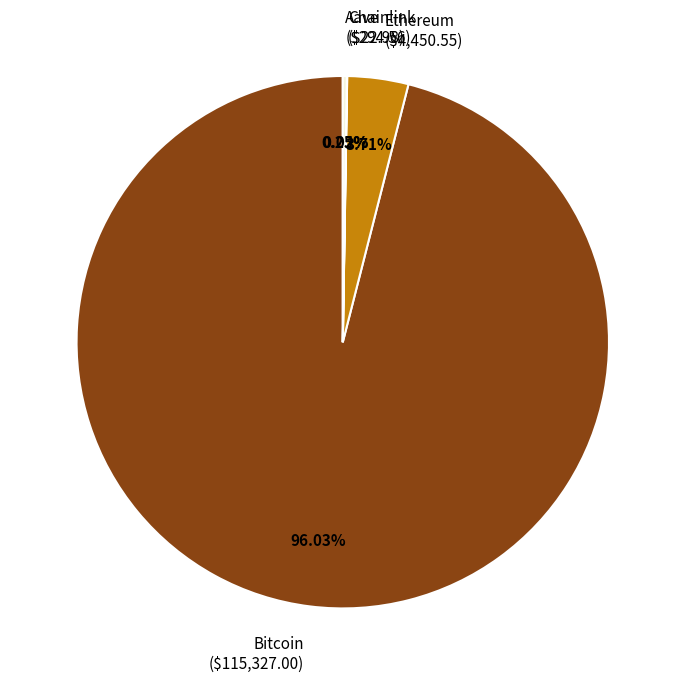

Is there any slice that represents more than half of the pie?

Yes